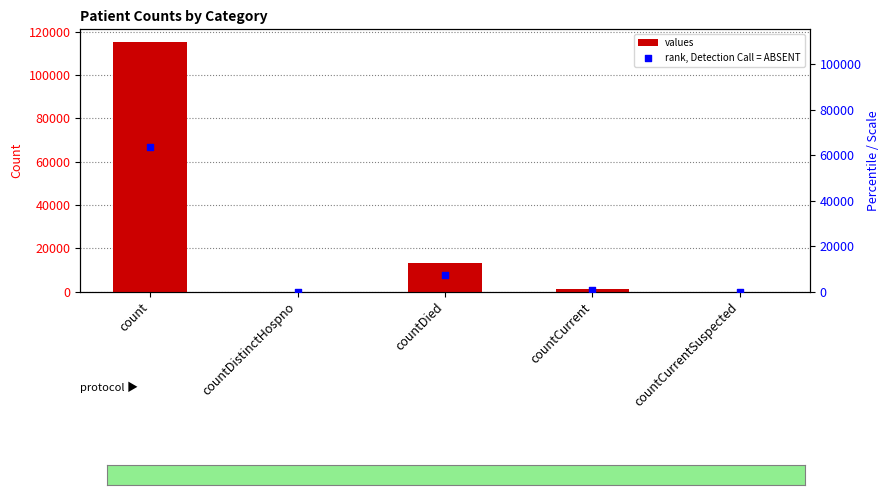

Which series has the largest total across all categories?

values